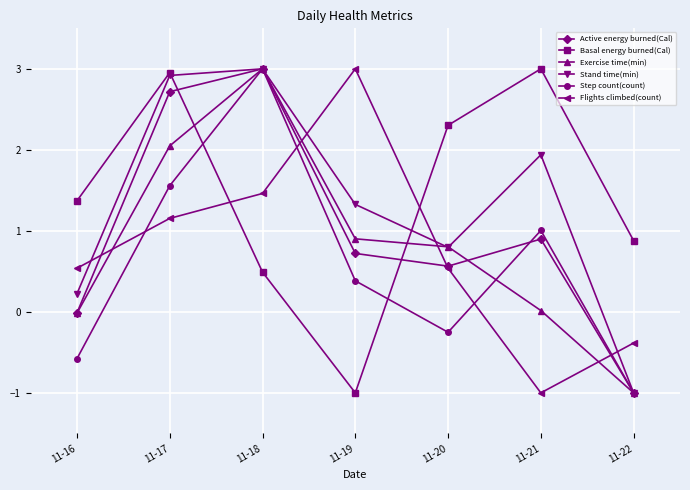

How many values in Stand time(min) are above zero?

6